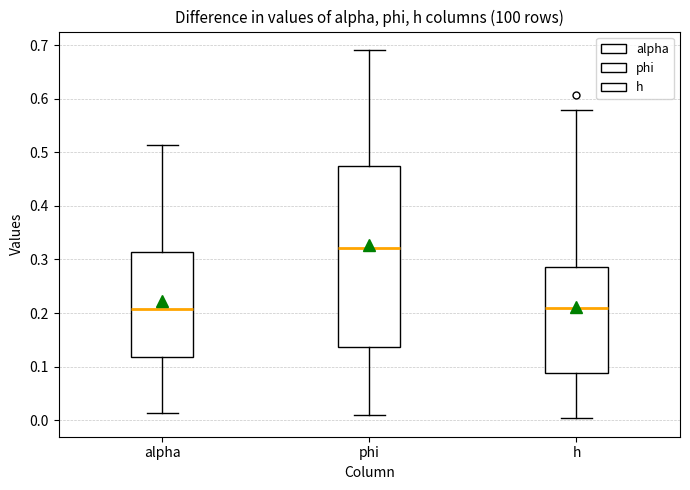

Which box's median line is the highest?

phi